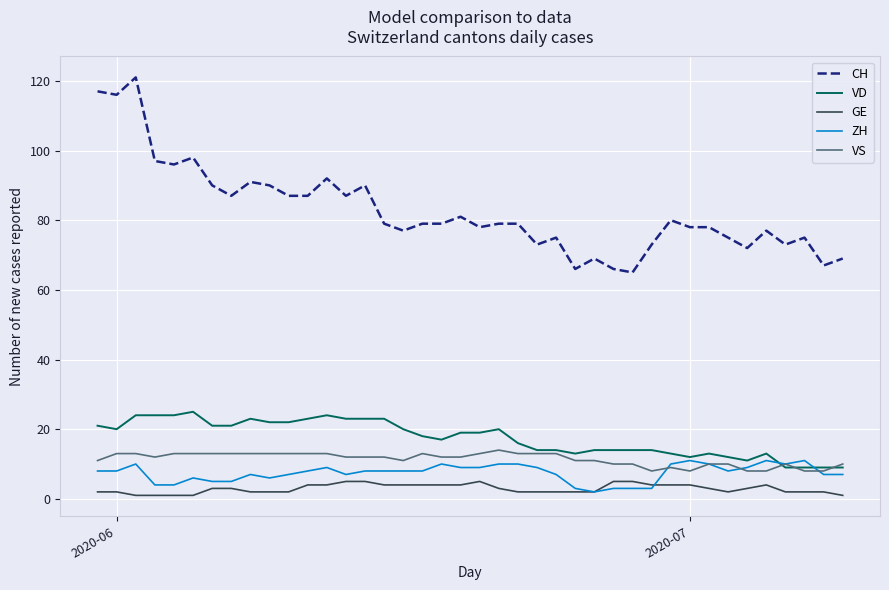

Which series has the widest spread of values?

CH